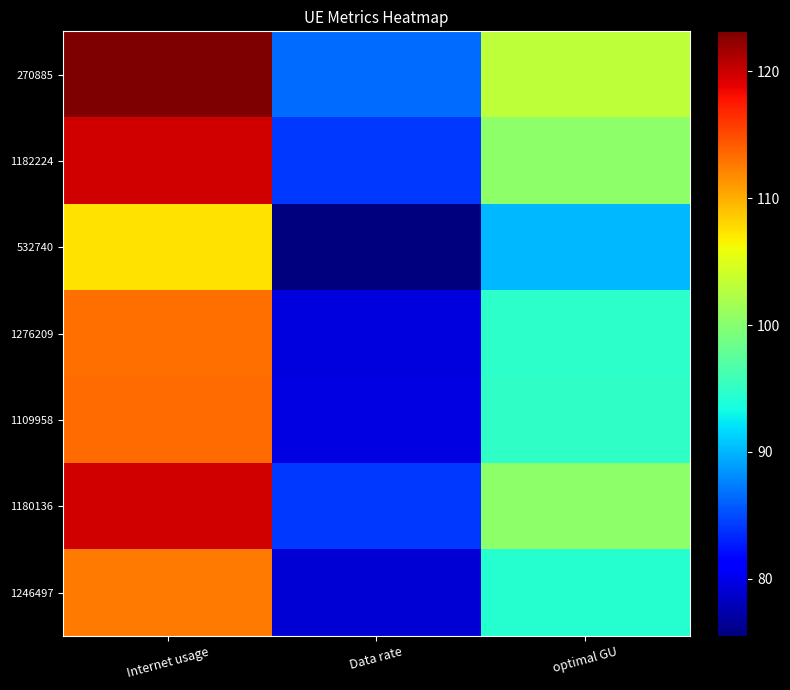

Rank the series at Internet usage from highest to lowest value.

270885, 1182224, 1180136, 1109958, 1276209, 1246497, 532740